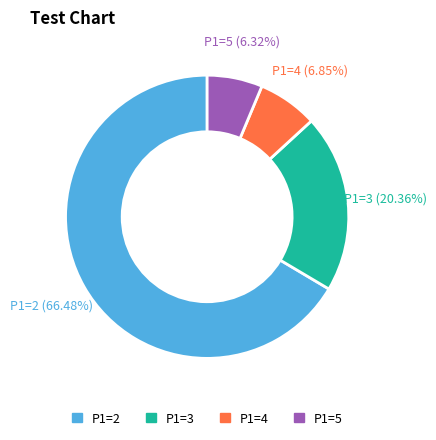

Does any single category account for the majority?

Yes